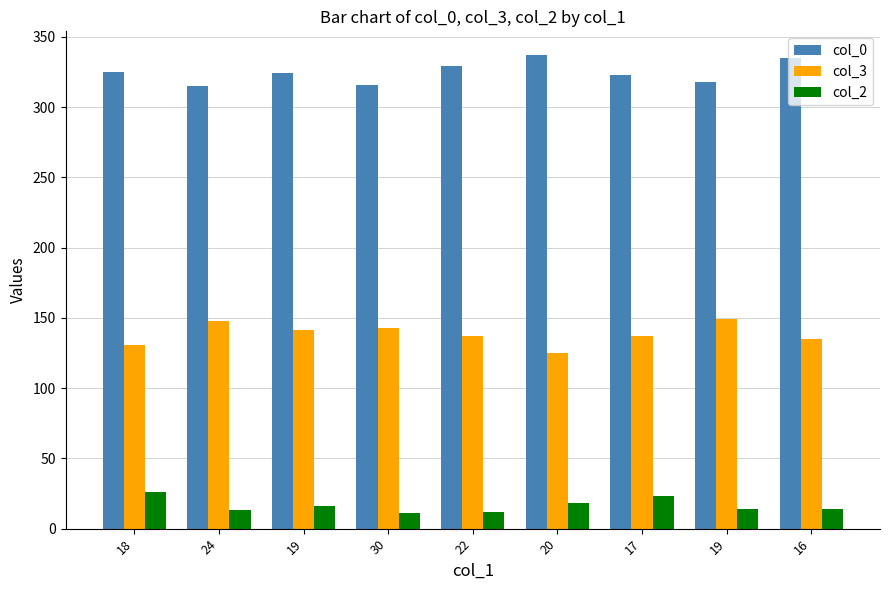

How many data points in col_3 are less than 137?

3